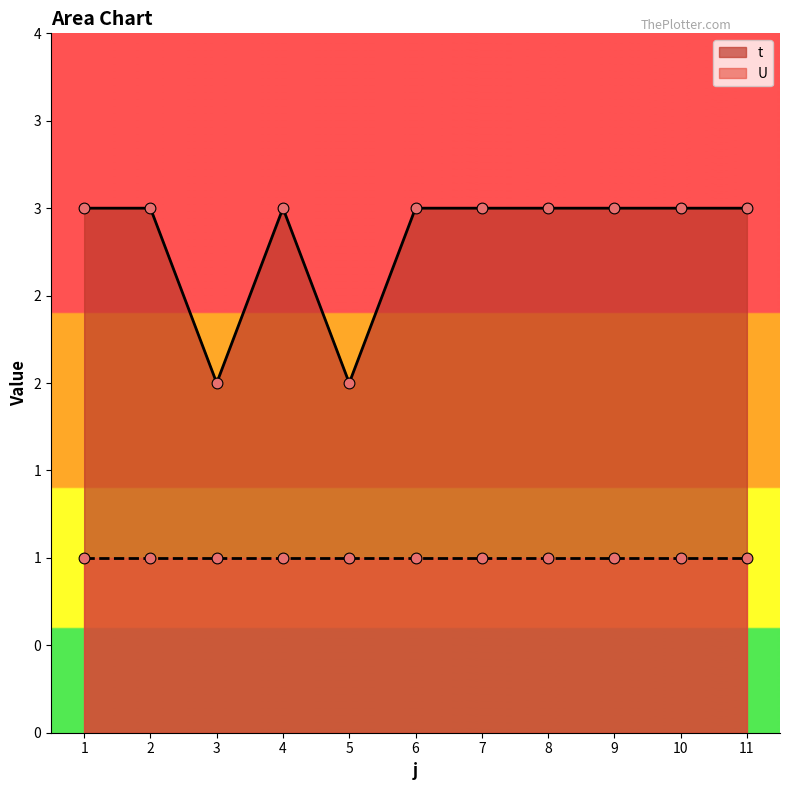

What is the ratio of the value at 1 to the value at 5?

1.5